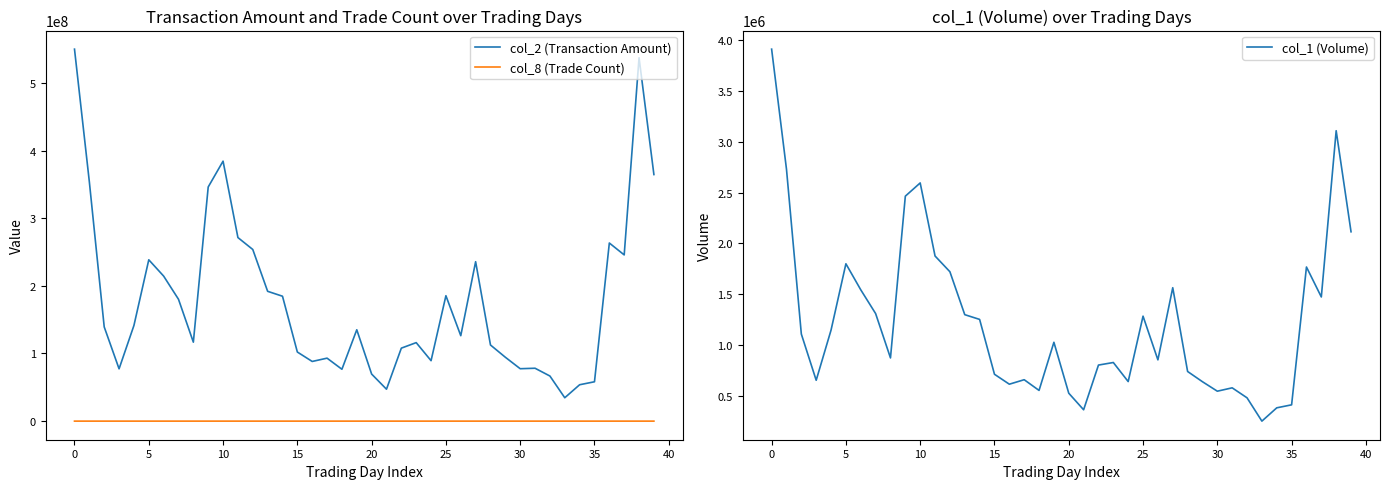

True or false: col_2 (Transaction Amount) and col_8 (Trade Count) cross at least once.

False